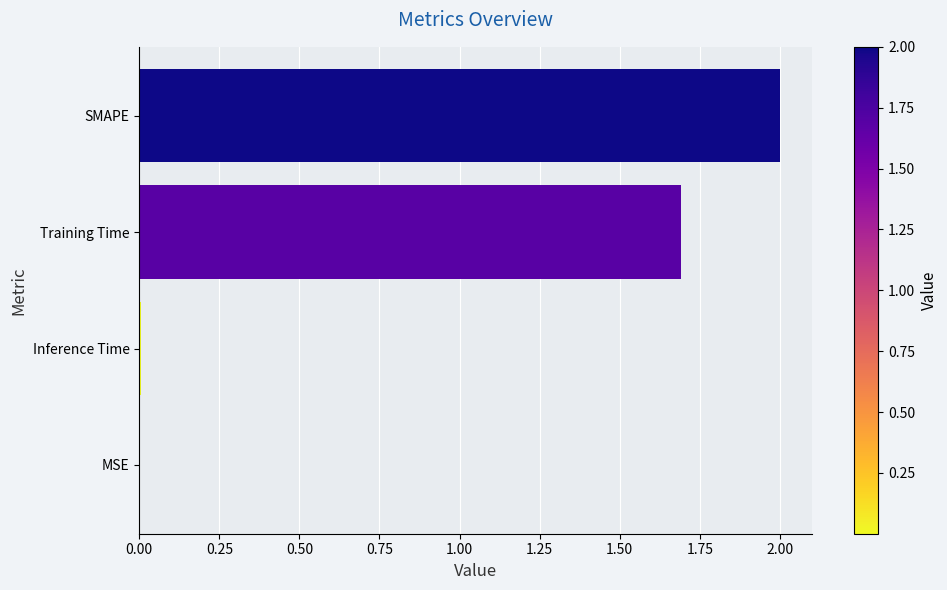

At which label is the value closest to 1?

Training Time